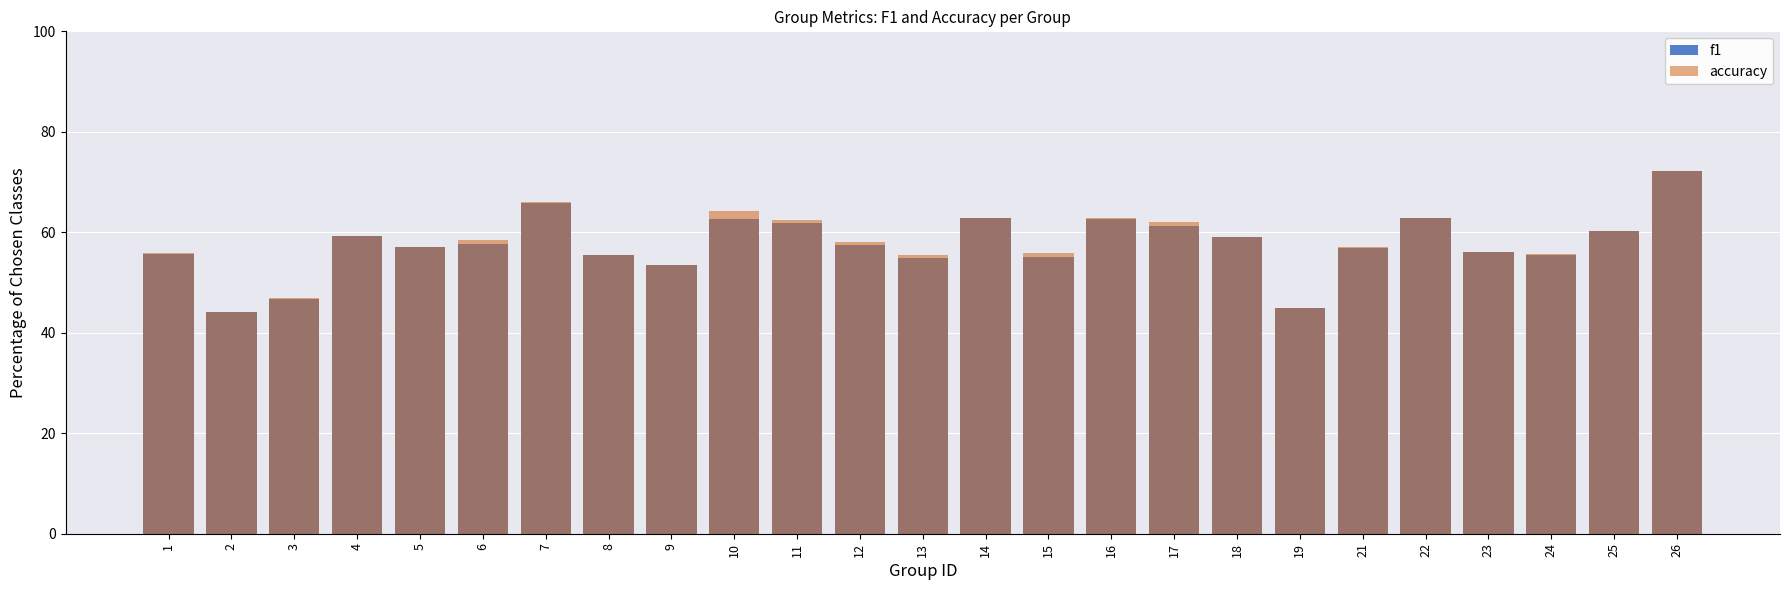

At which label does f1 first exceed 57?

4